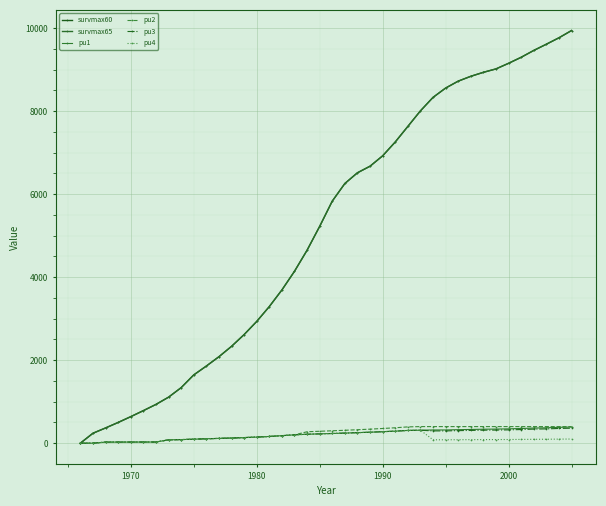

Reading right to left, extract all data points from this chart.

survmax60: 9945.0	9770.0	9615.0	9465.0	9300.0	9155.0	9020.0	8937.5	8841.7	8725.0	8558.3	8333.3	8008.3	7633.3	7258.3	6925.0	6675.0	6516.7	6258.2	5833.3	5225.0	4650.0	4141.8	3691.8	3291.7	2933.3	2616.7	2333.3	2083.3	1858.3	1644.5	1337.5	1108.3	933.7	784.0	639.1	499.4	367.0	239.6	0.0
survmax65: 9945.0	9770.0	9615.0	9465.0	9300.0	9155.0	9020.0	8937.5	8841.7	8725.0	8558.3	8333.3	8008.3	7633.3	7258.3	6925.0	6675.0	6516.7	6258.2	5833.3	5225.0	4650.0	4141.8	3691.8	3291.7	2933.3	2616.7	2333.3	2083.3	1858.3	1644.5	1337.5	1108.3	933.7	784.0	639.1	499.4	367.0	239.6	0.0
pu1: 388.6	382.1	370.3	364.5	353.8	345.2	339.8	336.7	330.5	325.6	318.3	318.3	312.3	306.8	290.0	276.7	264.0	253.6	242.9	233.4	224.4	214.9	201.4	181.2	161.3	146.8	134.6	123.6	115.0	106.3	95.6	86.6	80.0	27.6	27.1	26.5	26.0	25.5	0.0	0.0
pu2: 399.6	399.6	399.6	399.6	399.6	399.6	399.6	399.6	399.6	399.6	399.6	399.6	399.6	392.5	371.0	354.0	337.8	324.5	310.8	298.6	287.1	275.0	201.4	181.2	161.3	146.8	134.6	123.6	115.0	106.3	95.6	86.6	80.0	27.6	27.1	26.5	26.0	25.5	0.0	0.0
pu3: 360.8	354.8	343.8	338.4	328.5	320.5	315.5	312.7	306.8	302.3	295.5	295.5	312.3	306.8	290.0	276.7	264.0	253.6	242.9	233.4	224.4	214.9	201.4	181.2	161.3	146.8	134.6	123.6	115.0	106.3	95.6	86.6	80.0	27.6	27.1	26.5	26.0	25.5	0.0	0.0
pu4: 99.5	97.9	94.8	93.3	90.6	88.4	87.0	86.2	84.6	83.4	81.5	81.5	312.3	306.8	290.0	276.7	264.0	253.6	242.9	233.4	224.4	214.9	201.4	181.2	161.3	146.8	134.6	123.6	115.0	106.3	95.6	86.6	80.0	27.6	27.1	26.5	26.0	25.5	0.0	0.0